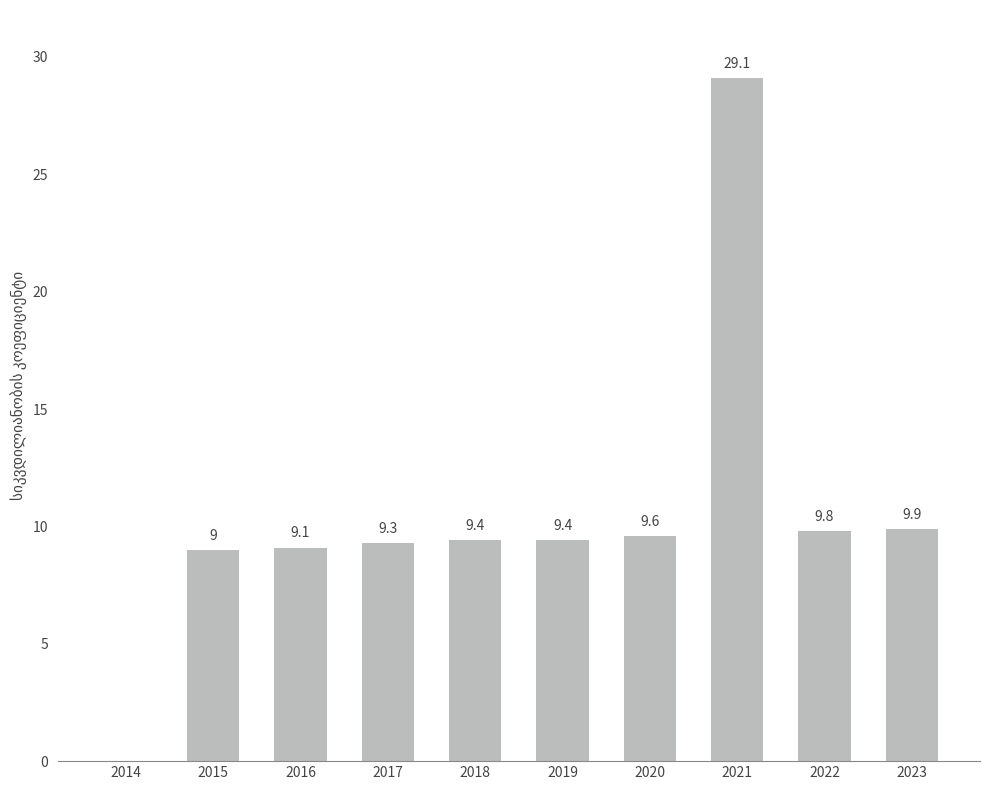

What is the change in value from 2014 to 2016?

+9.1